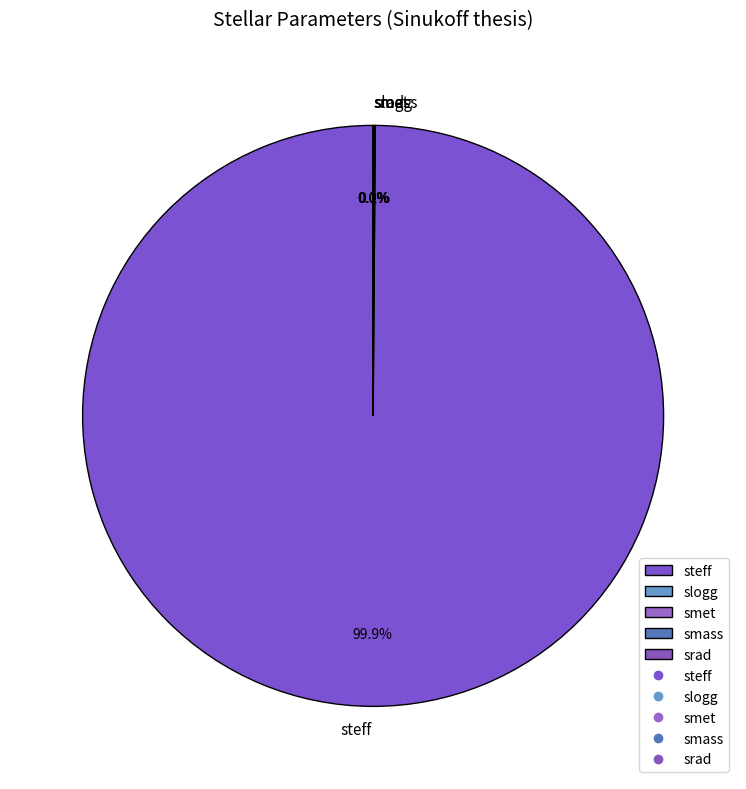

Which category has the biggest portion of the pie?

steff